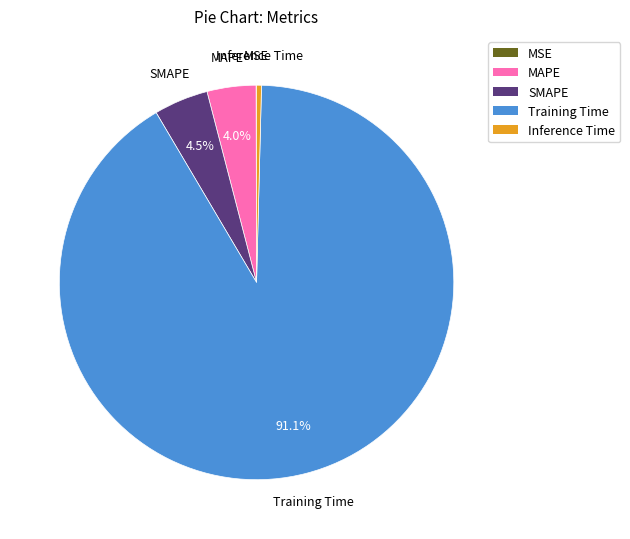

What is the largest slice in the pie chart?

Training Time